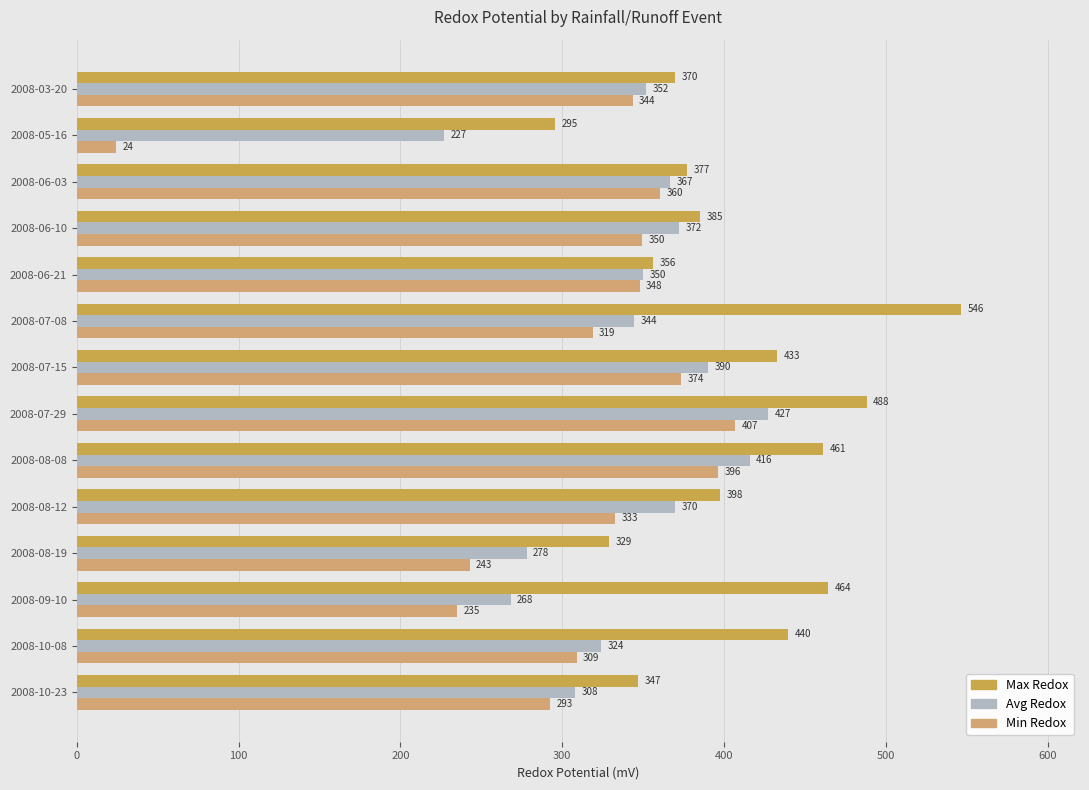

Read the Avg Redox value at 2008-03-20.

351.6